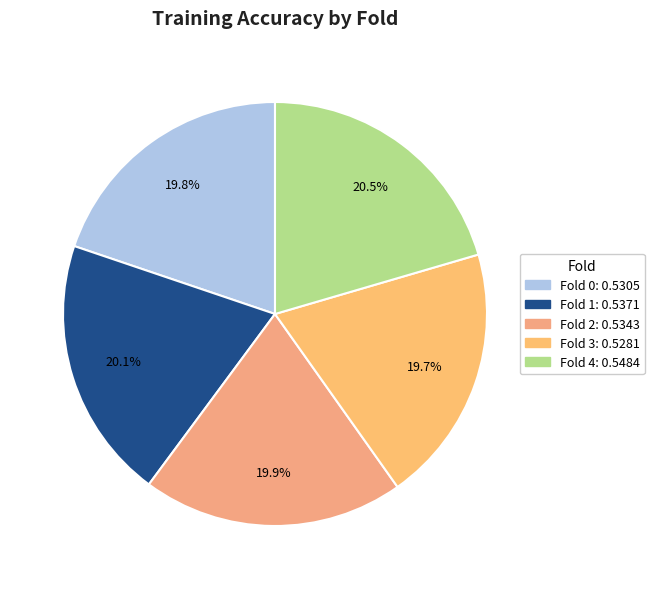

Is there any slice that represents more than half of the pie?

No